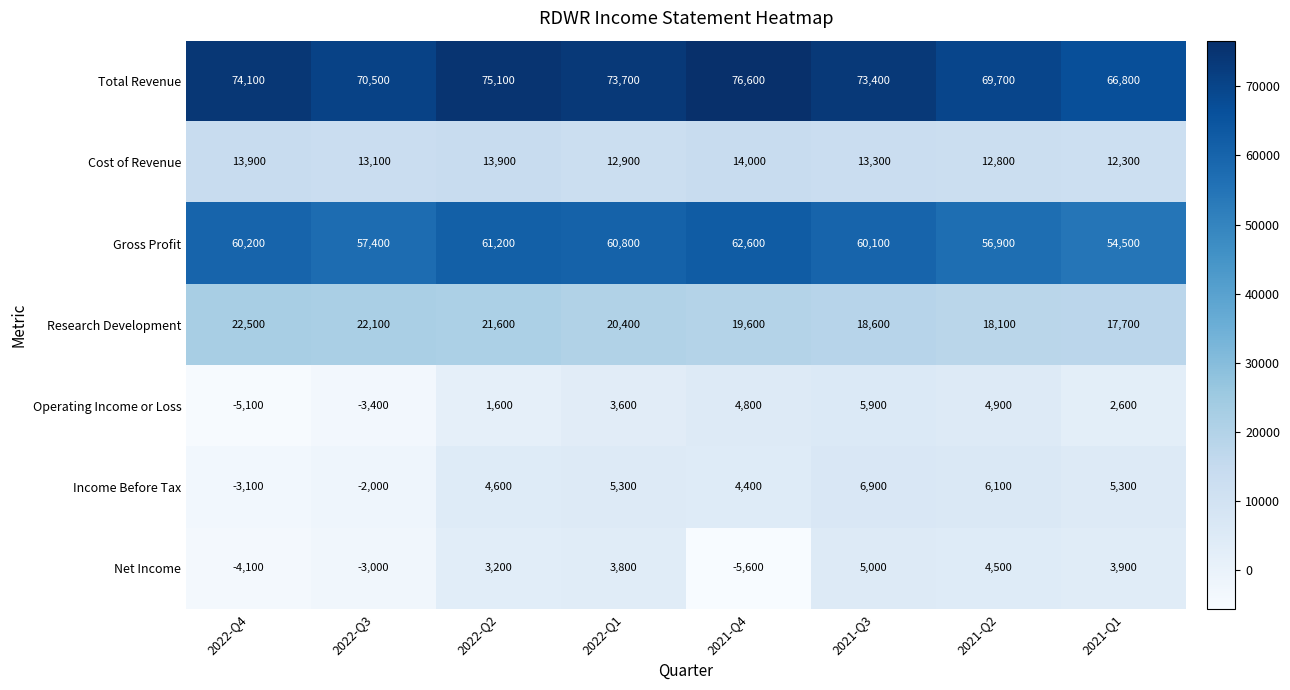

What is the total value across all series at 2022-Q2?

181200